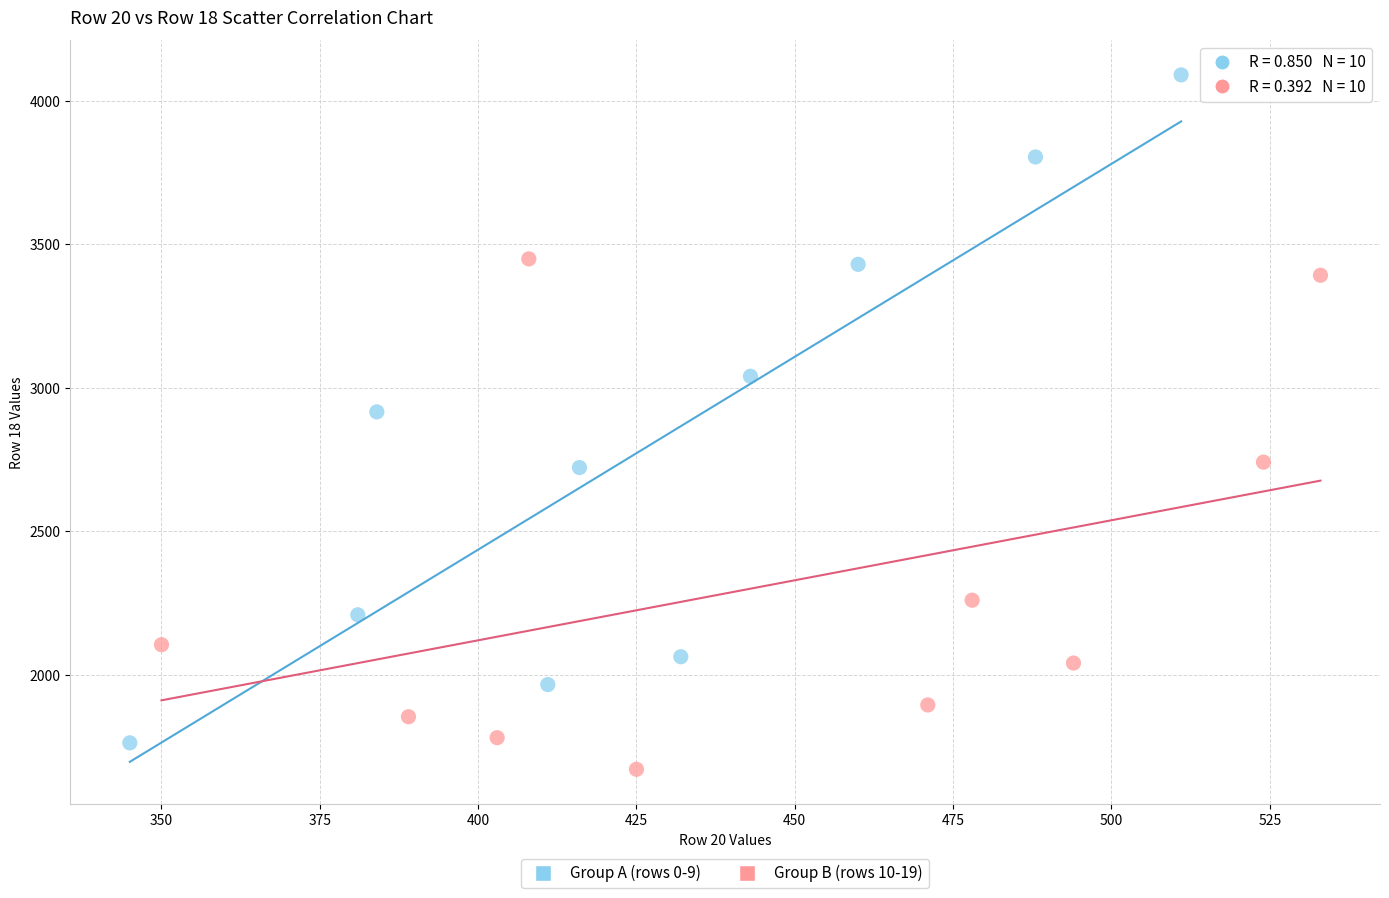

Which series contains the highest Y value?

Group A (rows 0-9)